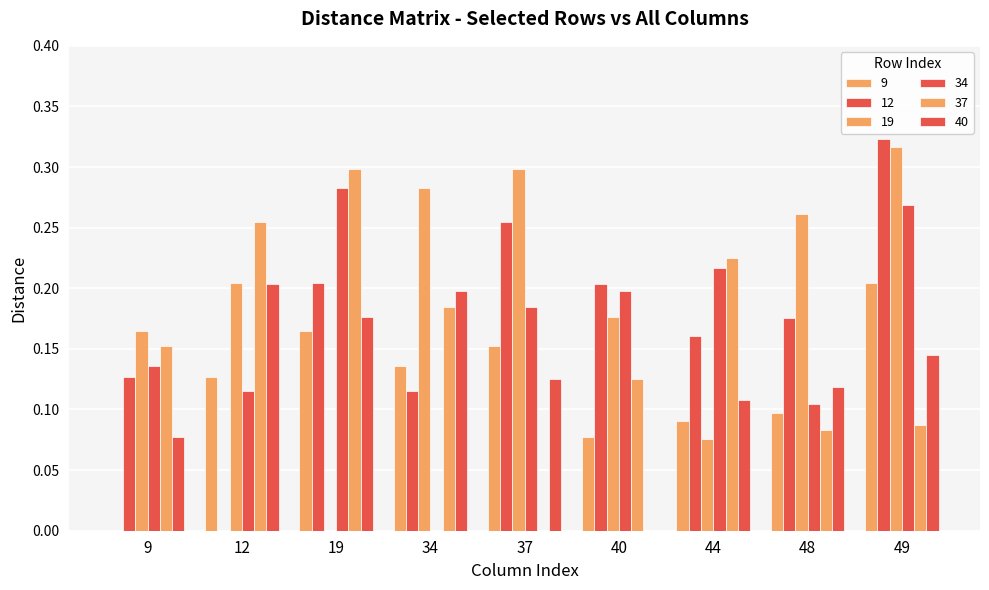

Is it true that 9 equals -0.1 at 9?

False